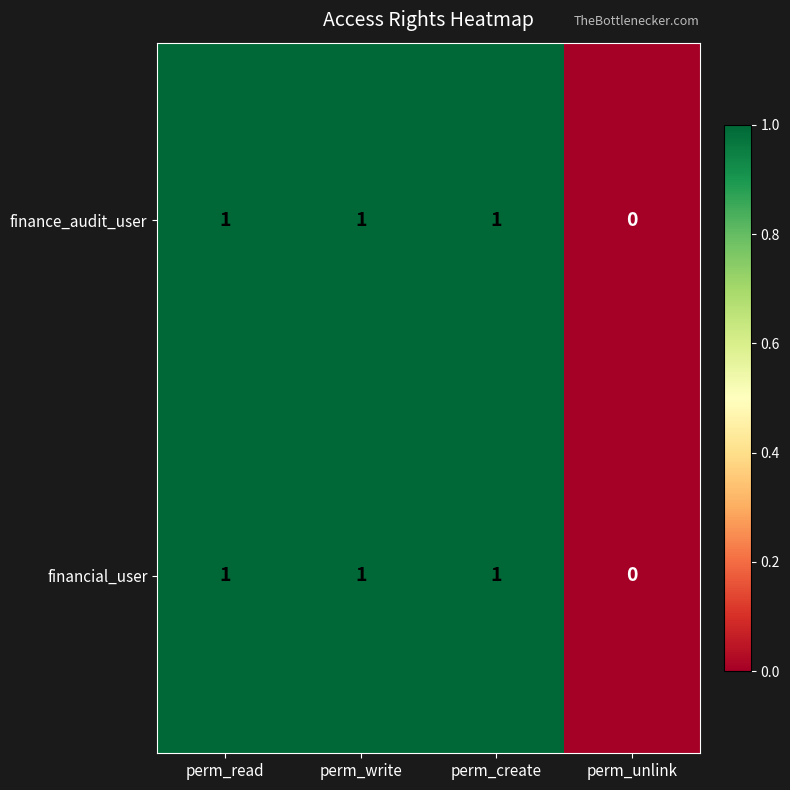

True or false: financial_user has a value of 0 at perm_read.

False